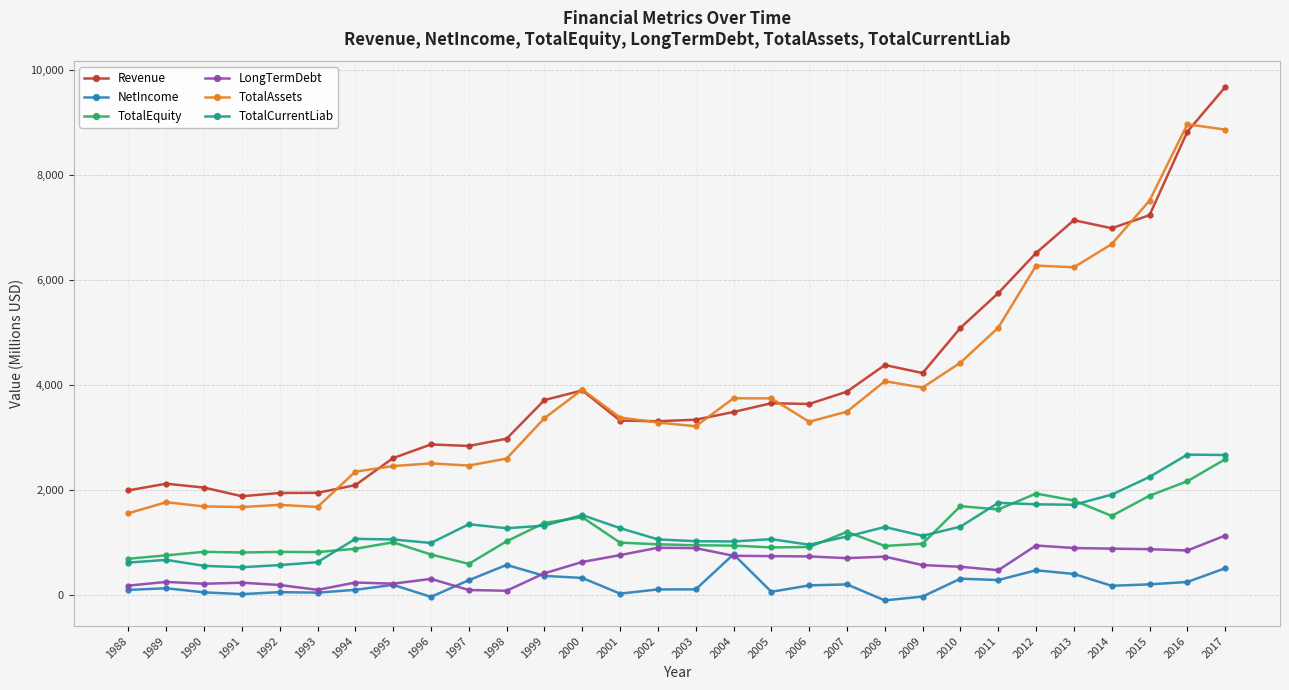

Is it true that TotalAssets equals 8862.0 at 2017?

True